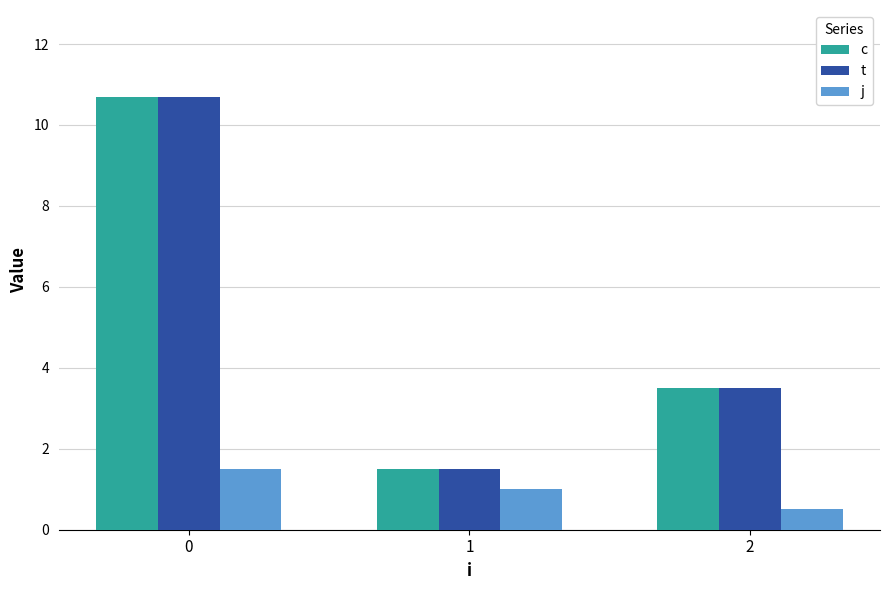

What is the difference between the second highest and minimum values in the c series?

2.0